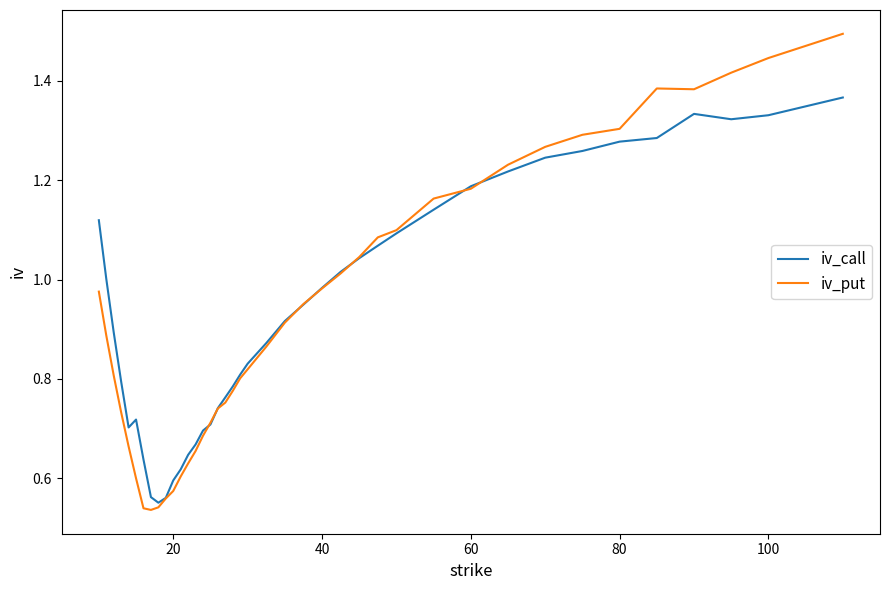

What is the maximum value shown in the chart?

1.5